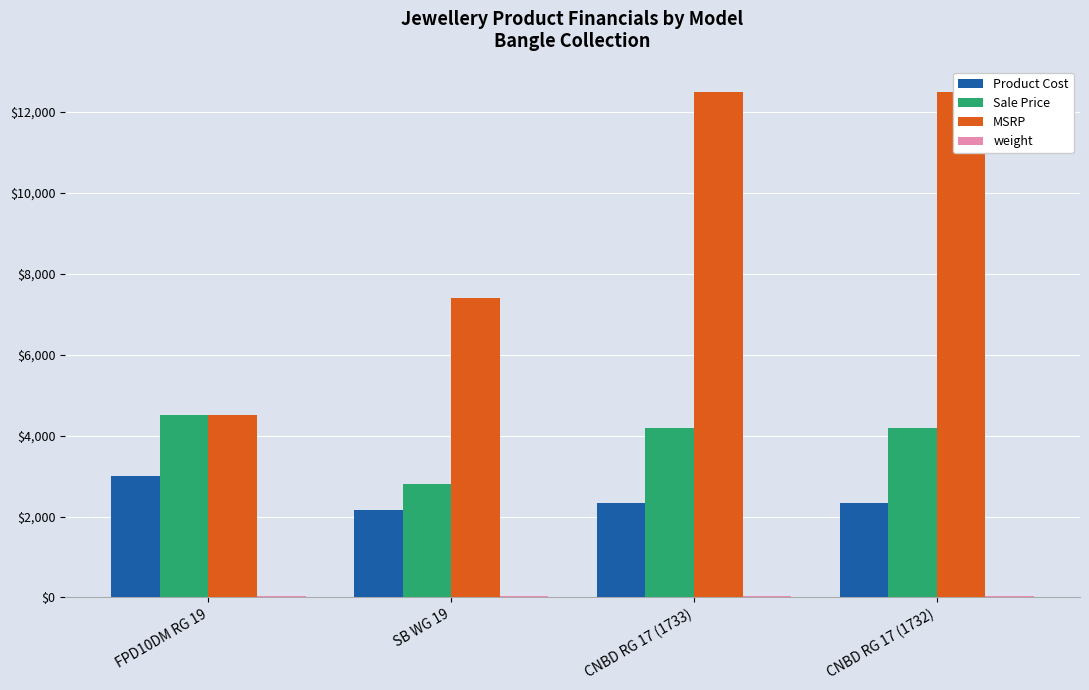

At which category is the sum across all series the highest?

CNBD RG 17 (1733)